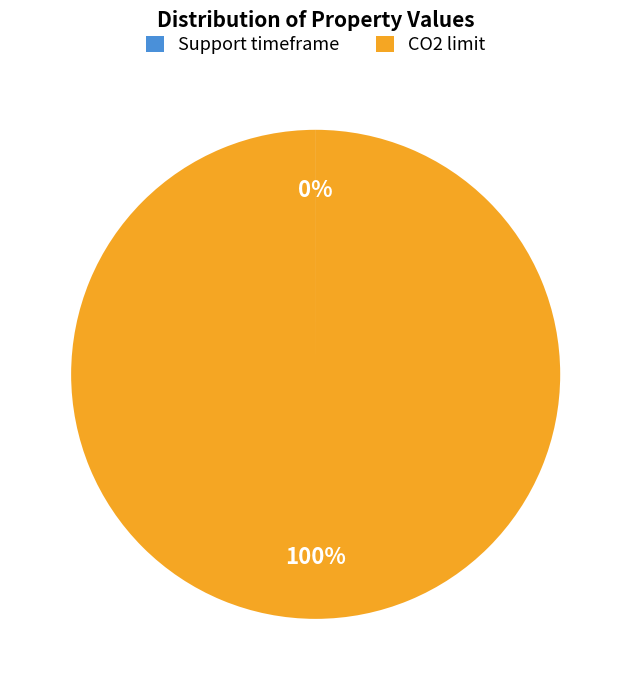

True or false: CO2 limit accounts for 100% of the total.

True